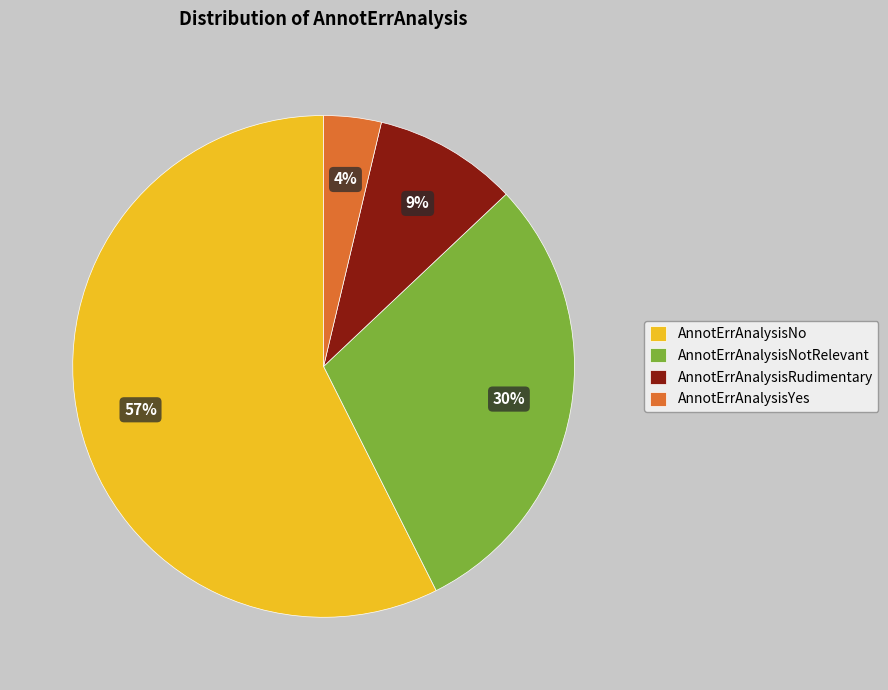

Which has a higher value, AnnotErrAnalysisYes or AnnotErrAnalysisRudimentary?

AnnotErrAnalysisRudimentary